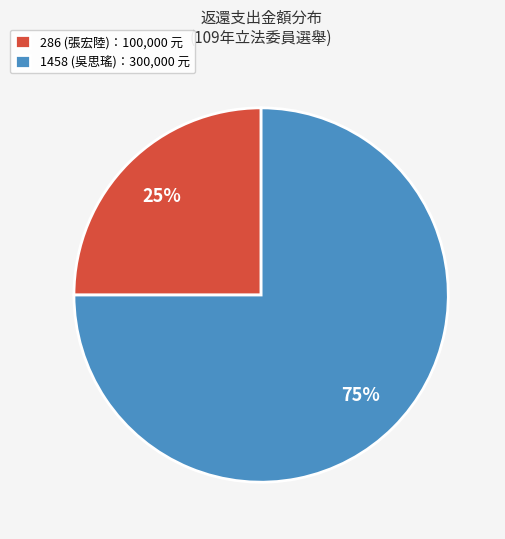

Does any single category account for the majority?

Yes